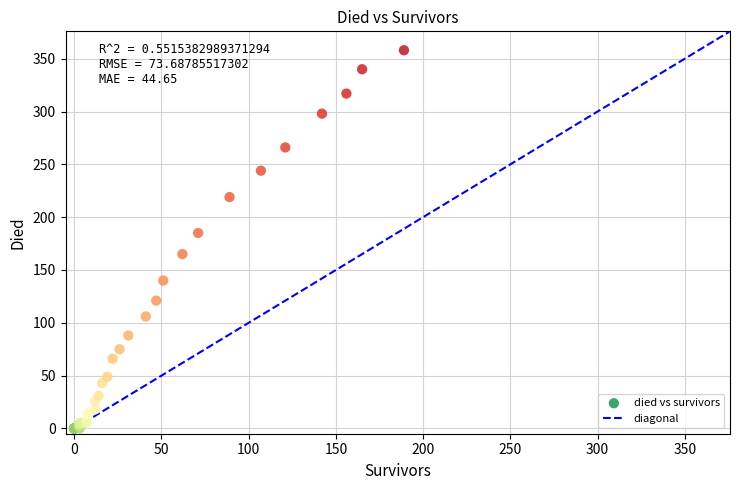

What Y value in the scatter plot is closest to 179?

185